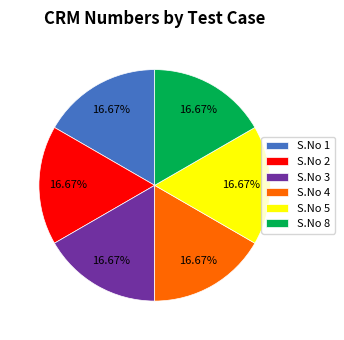

To the nearest percent, what percentage of the pie is S.No 3?

17%